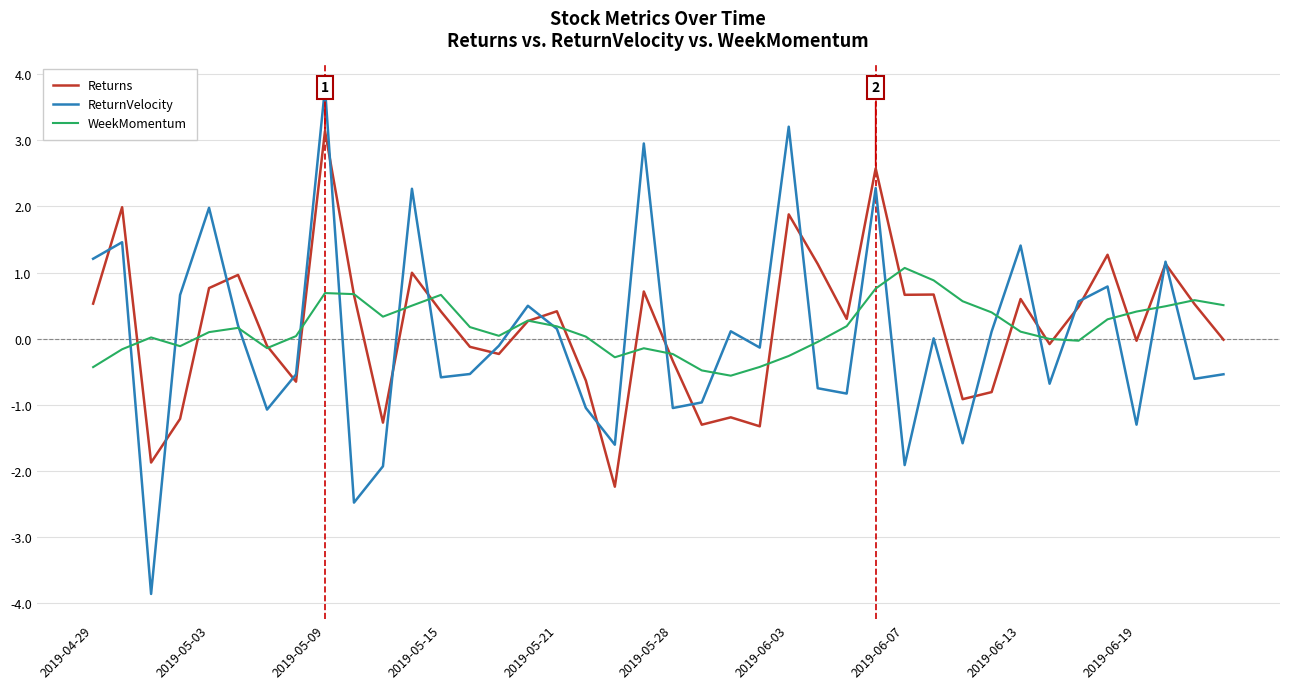

Which series has the widest spread of values?

ReturnVelocity